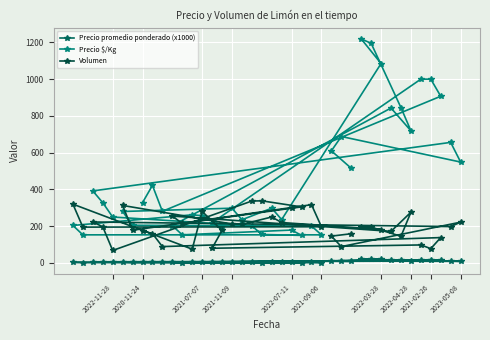

Is the value of Volumen at 2023-05-08 greater than the value of Precio $/Kg at 2020-11-24?

No